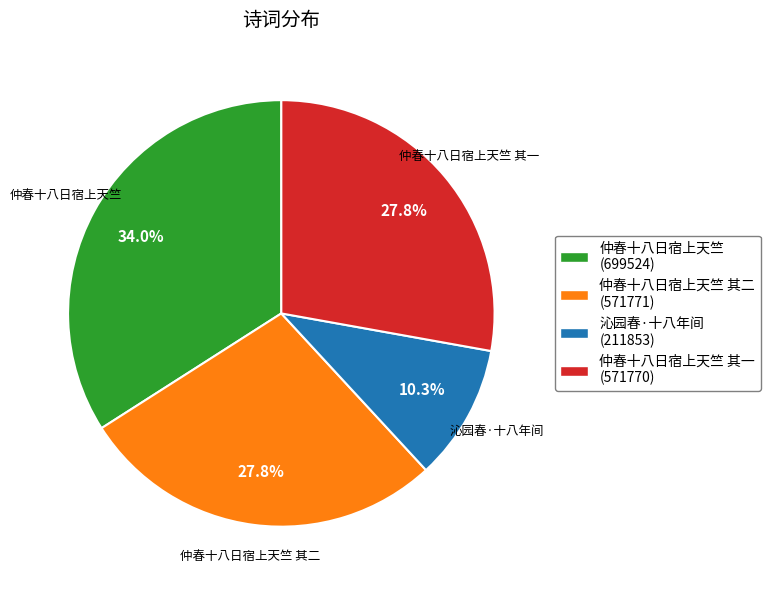

What is the smallest slice in the pie chart?

沁园春·十八年间